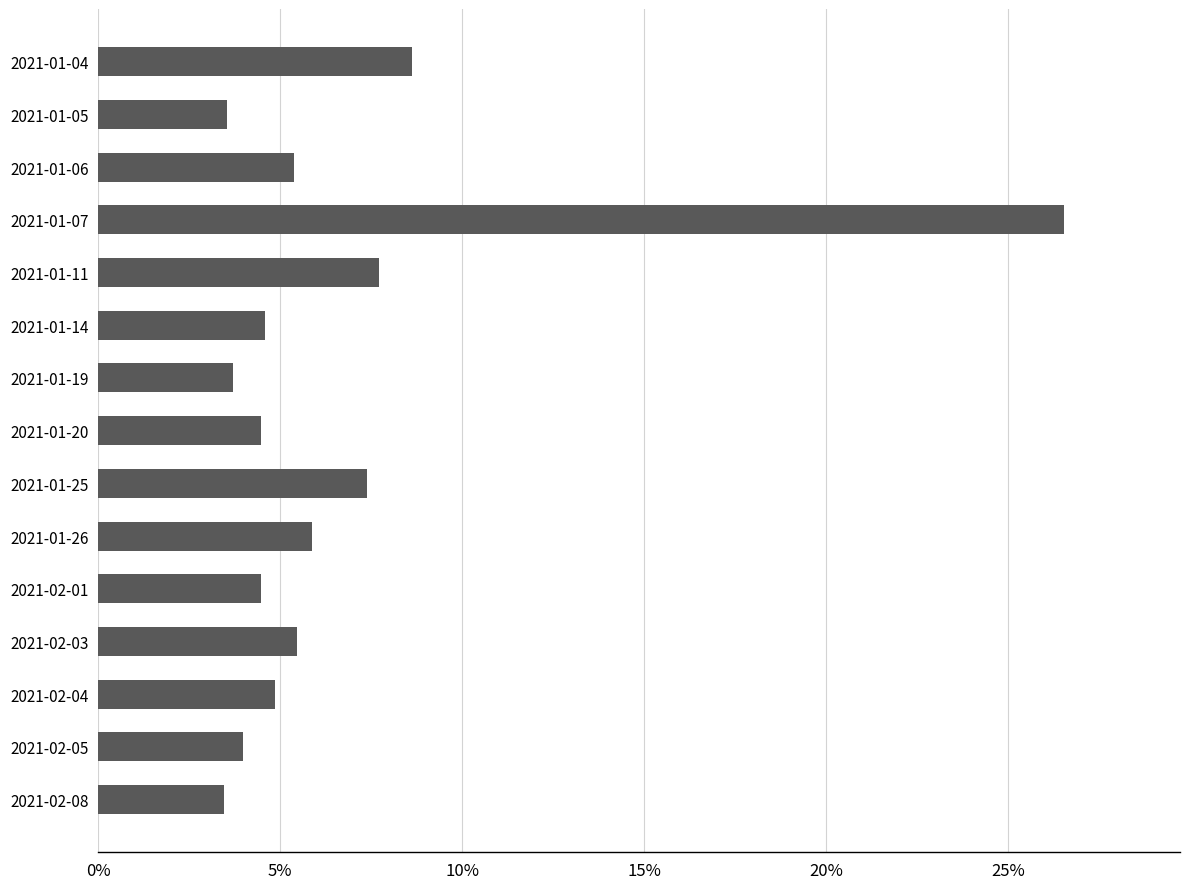

Does the chart contain any negative values?

No